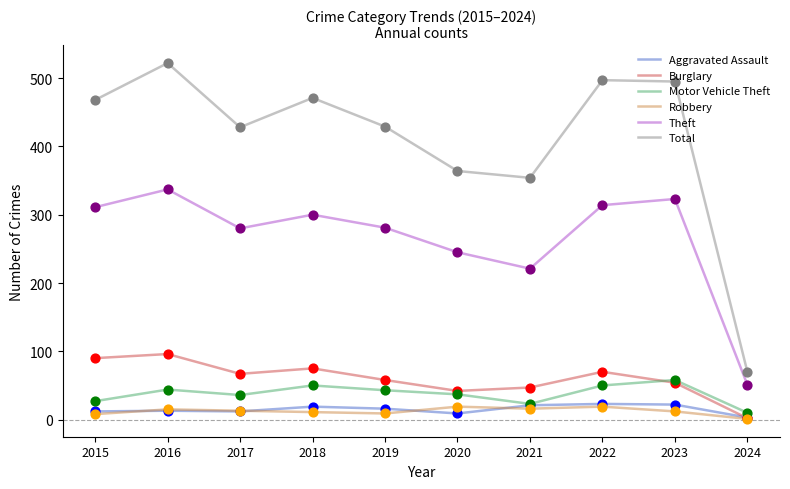

What are all the series names shown in the legend?

Aggravated Assault, Burglary, Motor Vehicle Theft, Robbery, Theft, Total